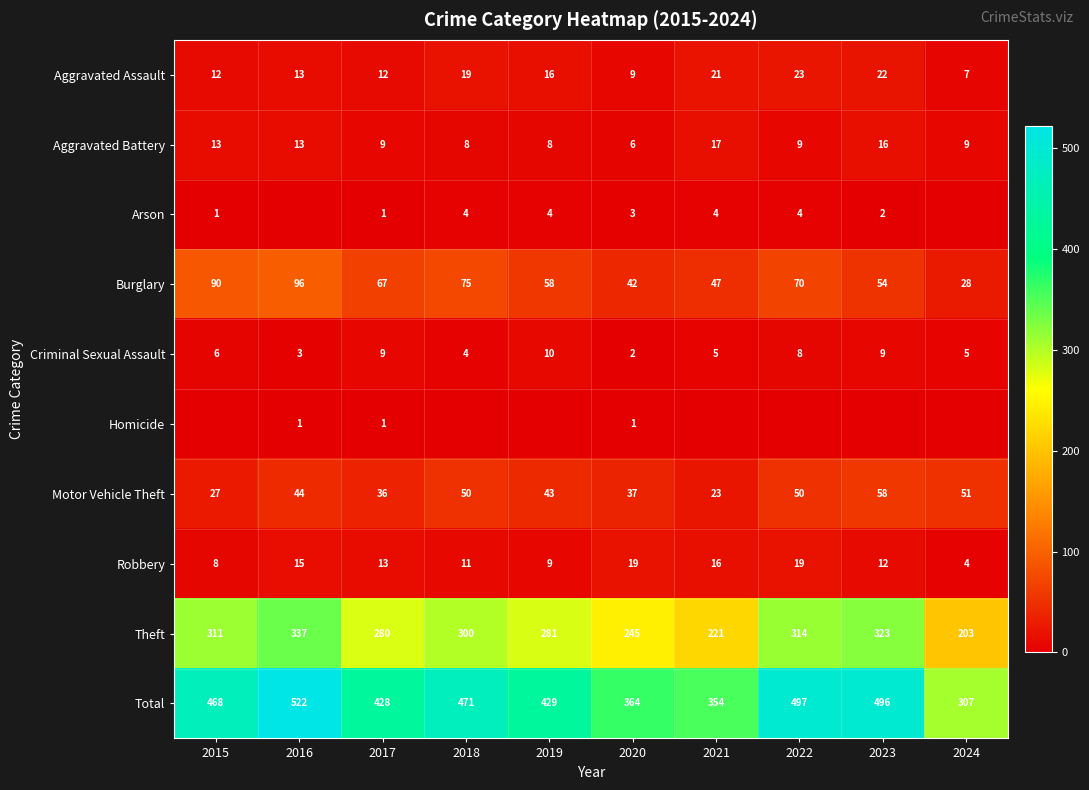

Is the value of Arson at 2015 greater than the value of Total at 2022?

No